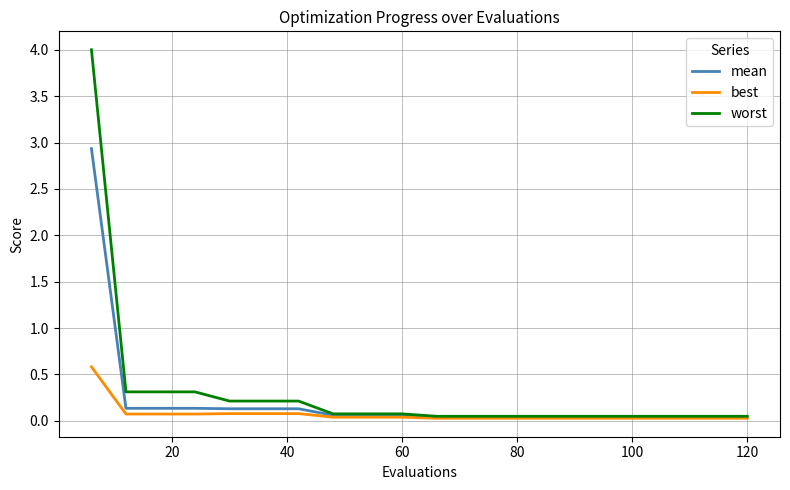

Rank the series by their average value, from highest to lowest.

worst, mean, best